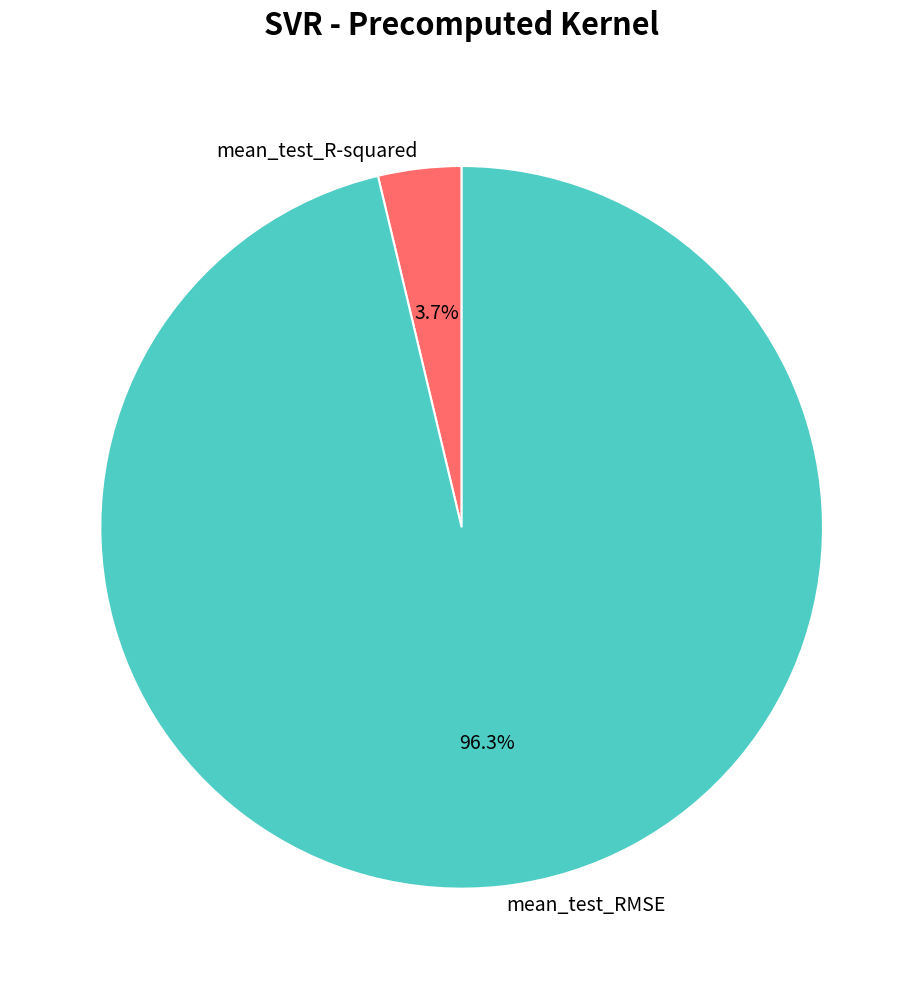

What portion of the pie excludes mean_test_RMSE?

3.7%